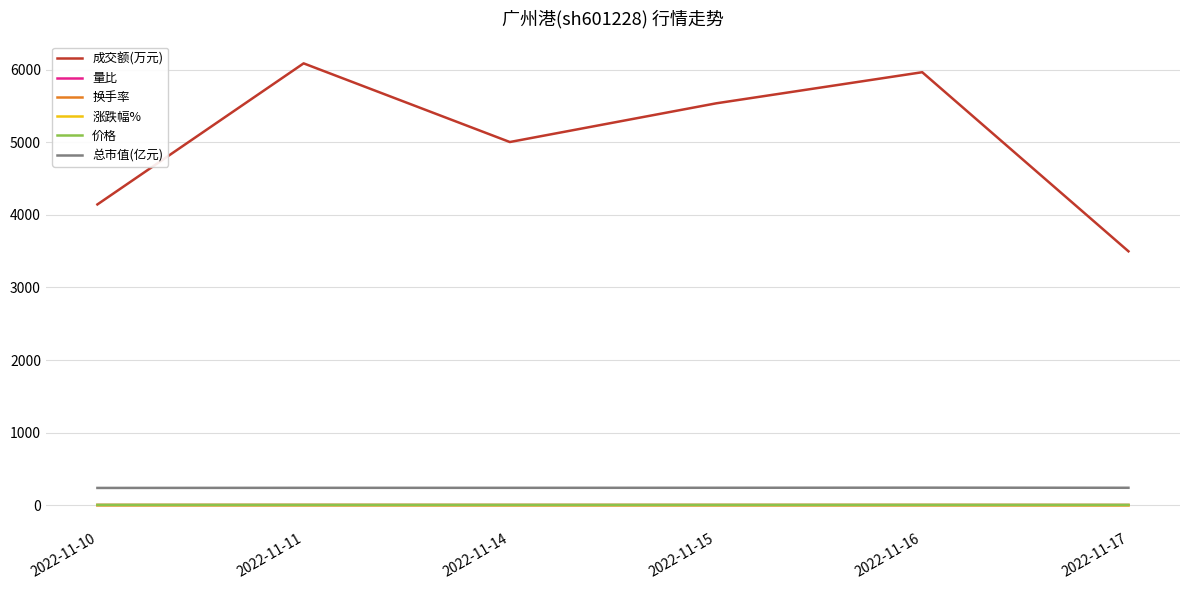

True or false: 总市值(亿元) and 成交额(万元) cross at least once.

False